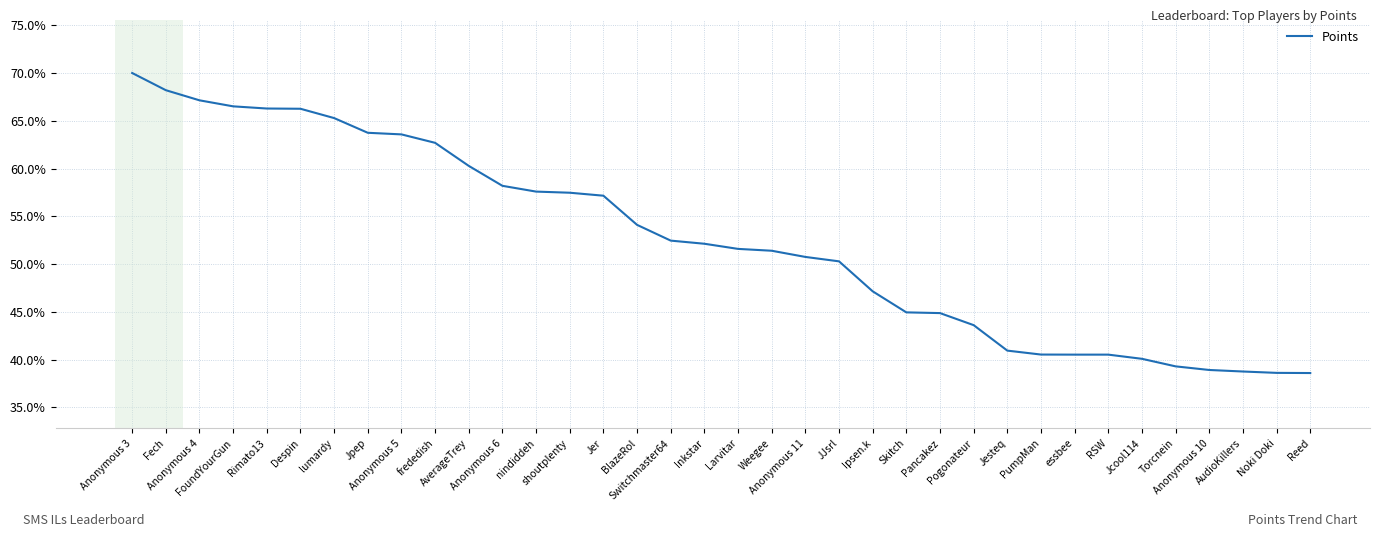

What is the difference between the maximum and minimum values?

31.4